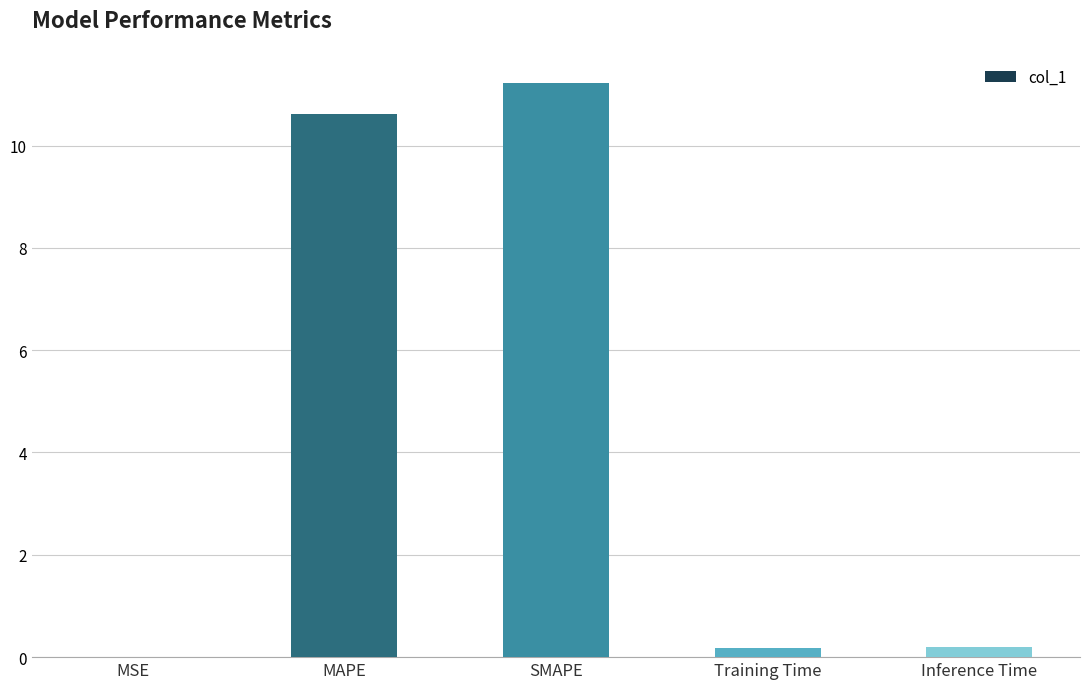

What is the approximate value at MAPE?

10.6